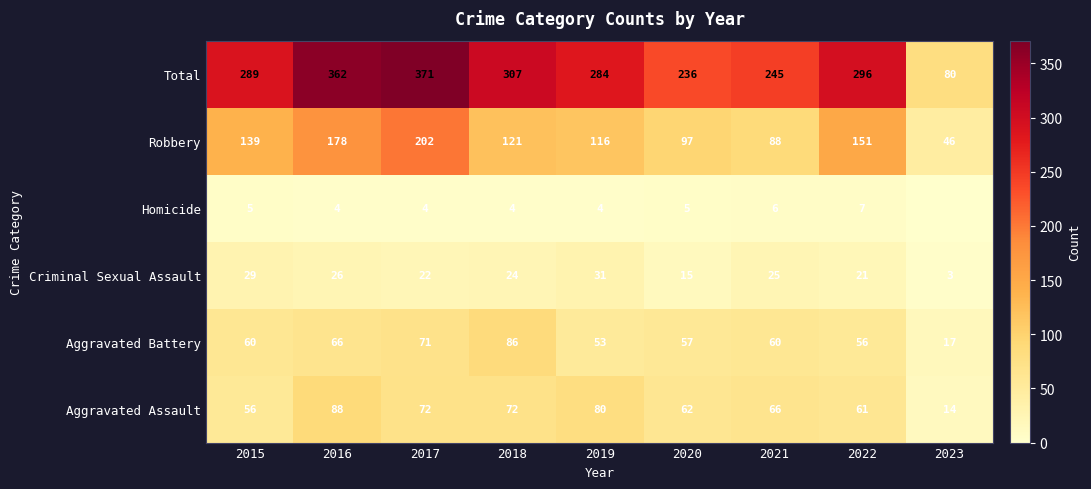

How many series are shown in this chart?

6